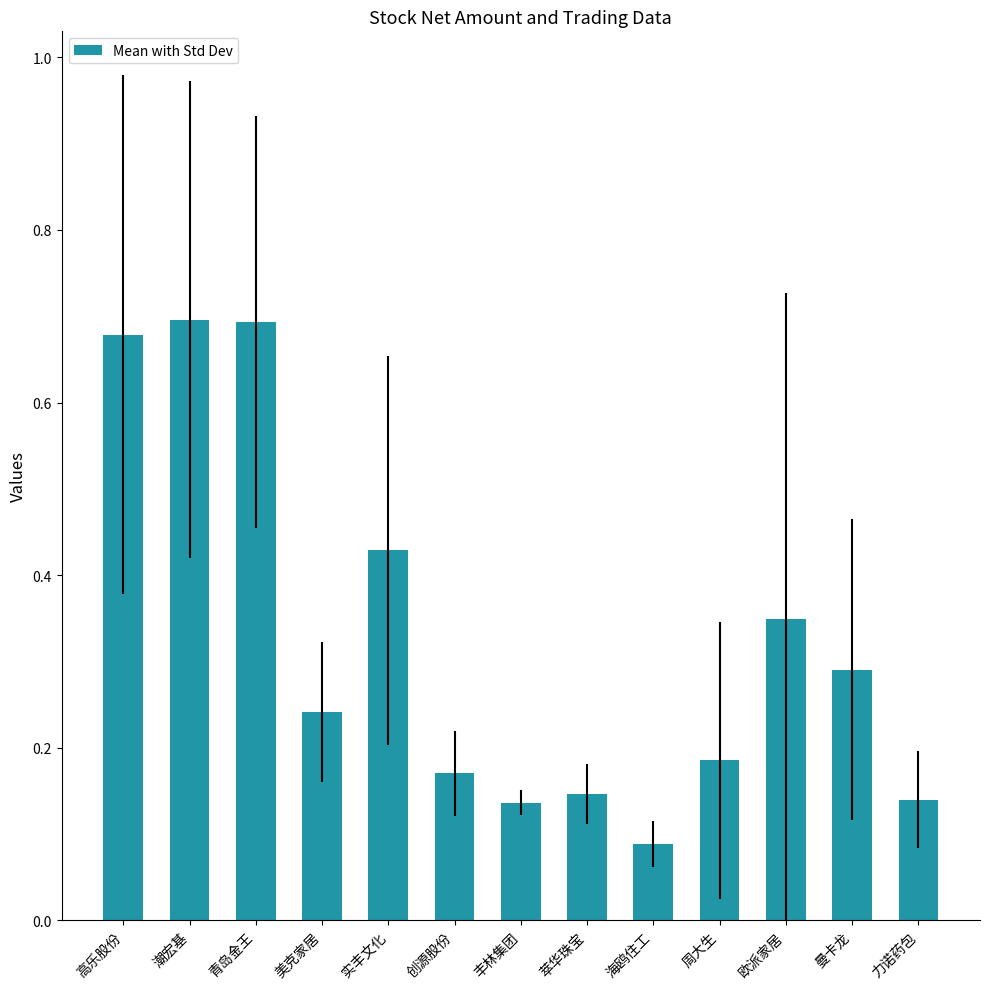

Are the bars horizontal?

No